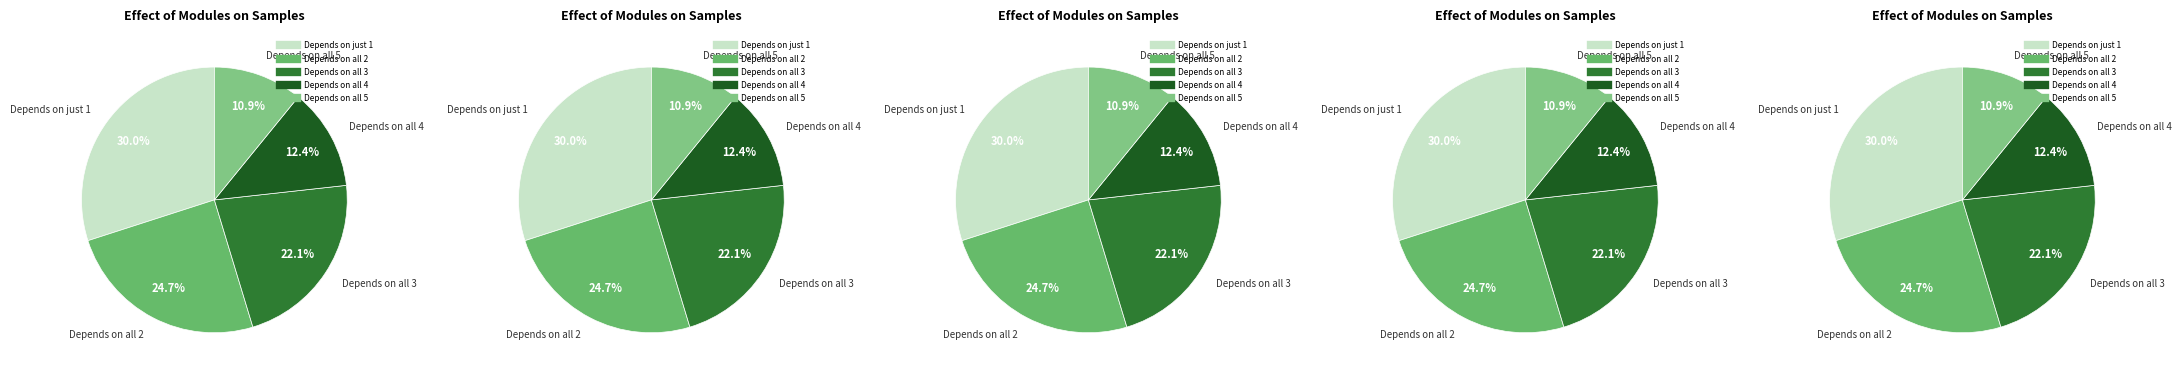

What portion of the pie excludes min?

89.1%